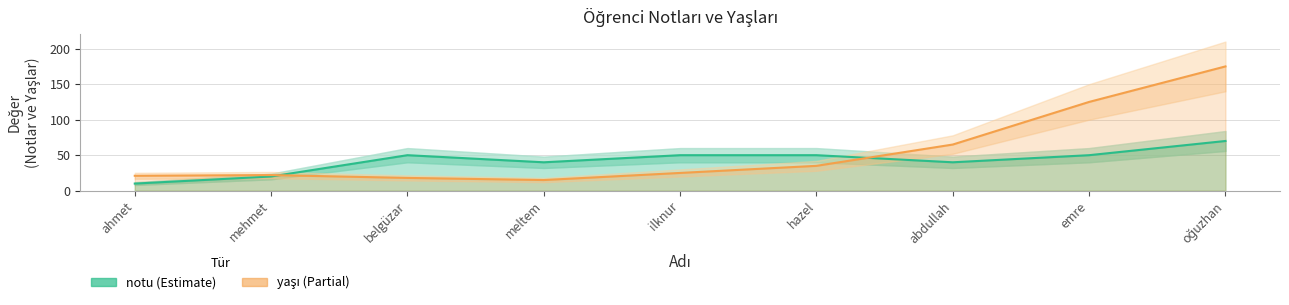

Which category has the lowest value in the notu series?

ahmet